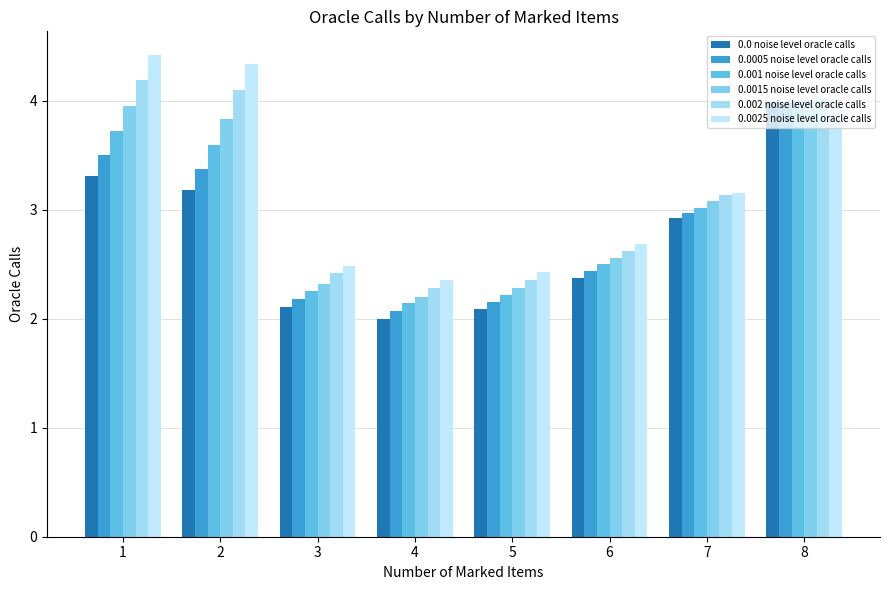

What is the sum of all 0.002 noise level oracle calls values?

25.1